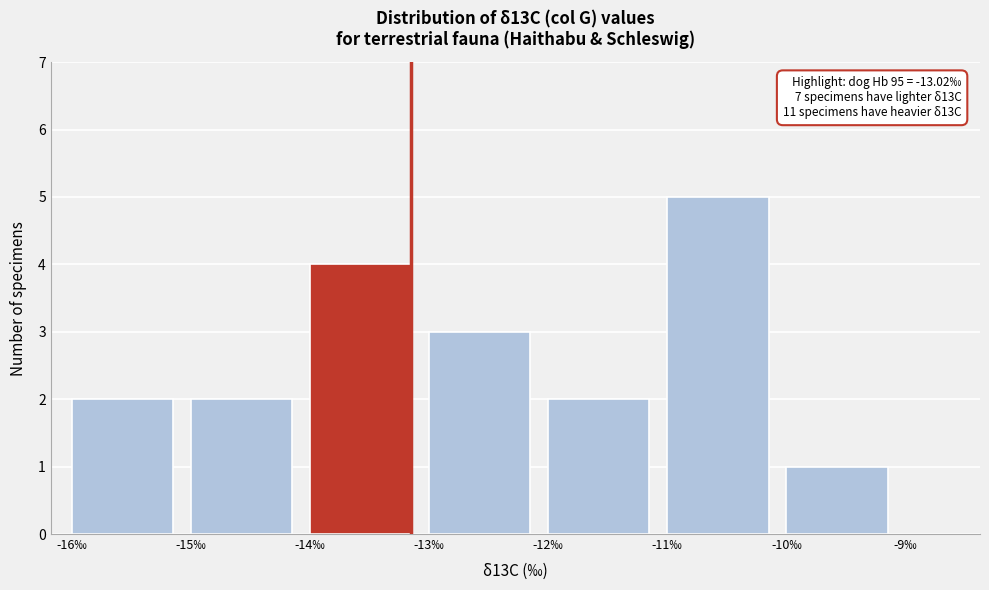

Reading right to left, list all the values displayed in this chart.

1	5	2	3	4	2	2